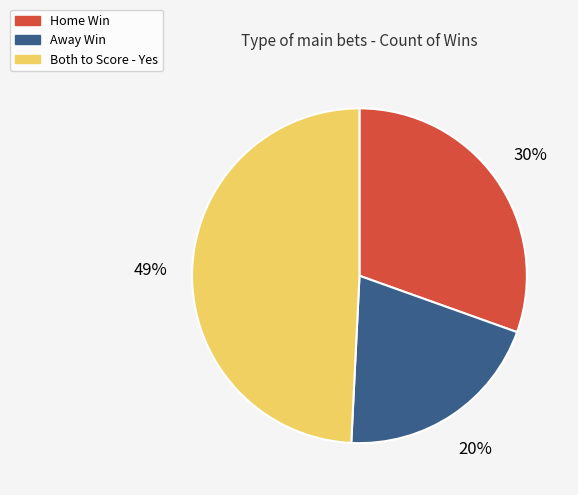

Approximately how many times larger is the value at Away Win compared to Both to Score - Yes?

0.4